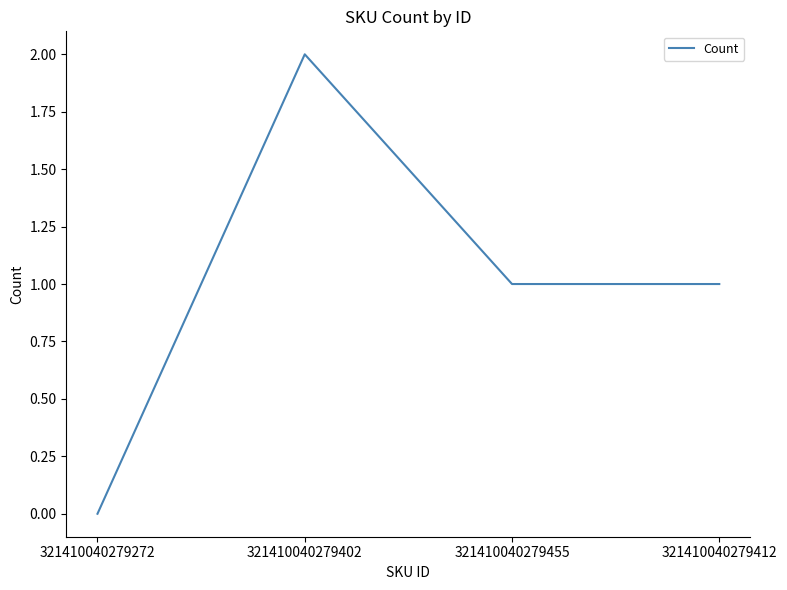

What is the average value?

1